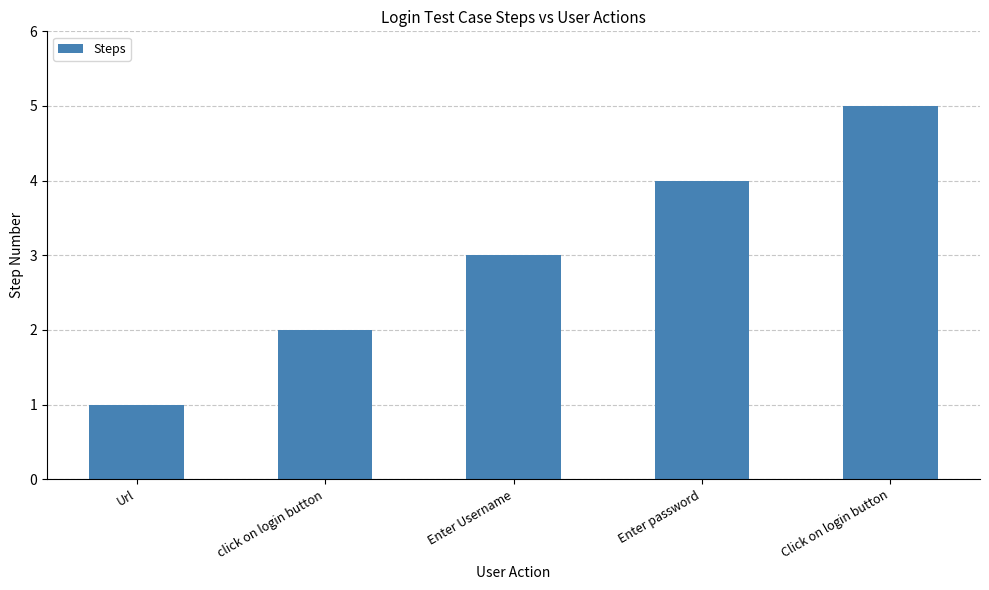

Between Click on login button and click on login button, which is larger?

Click on login button